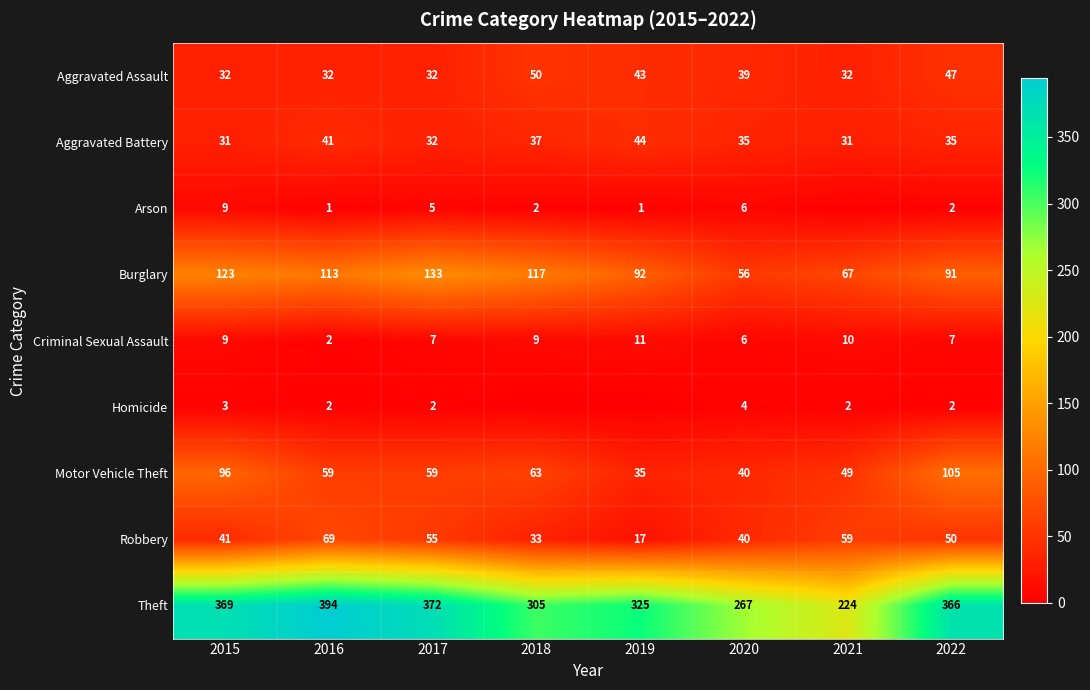

What is the sum of the Theft values at 2022 and 2021?

590